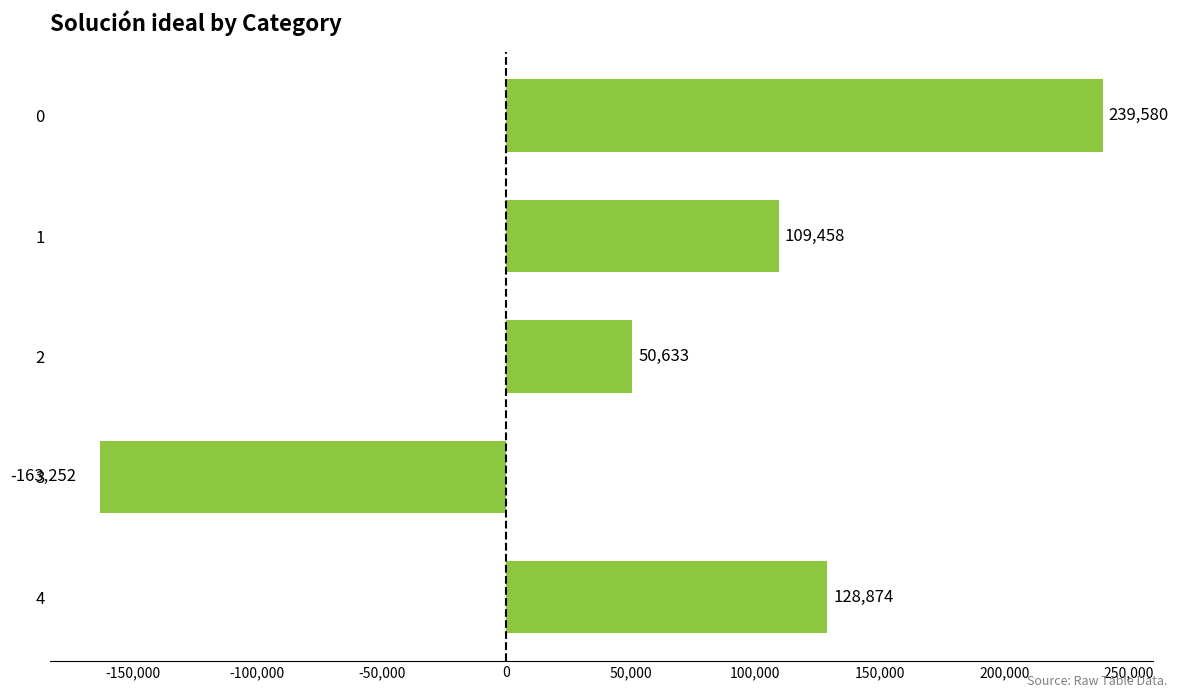

Which has a higher value, 4 or 2?

4